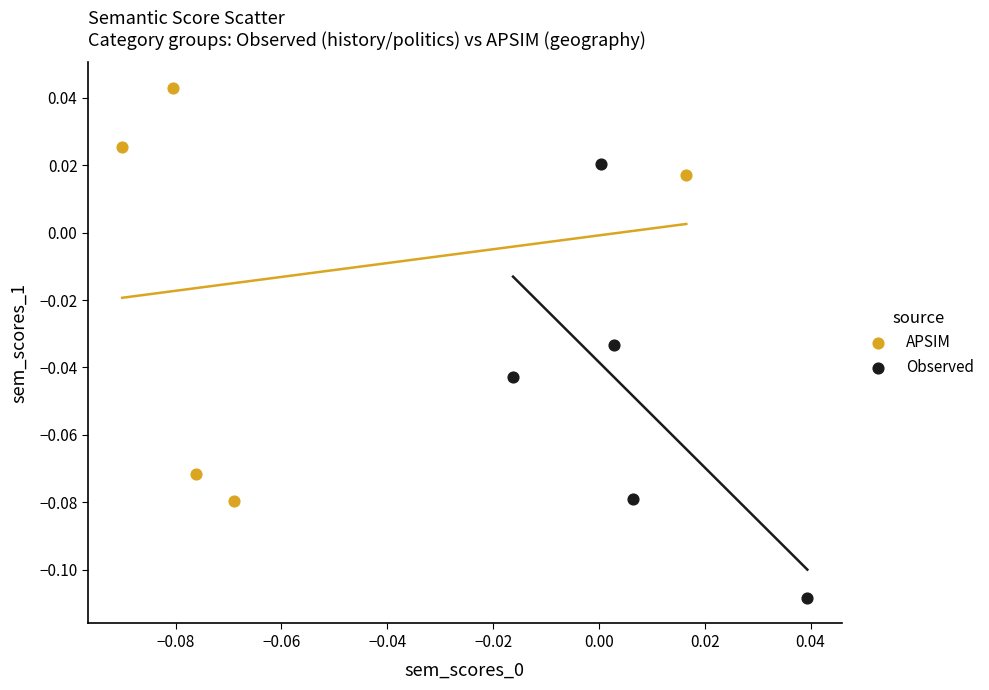

Which series contains the highest Y value?

APSIM